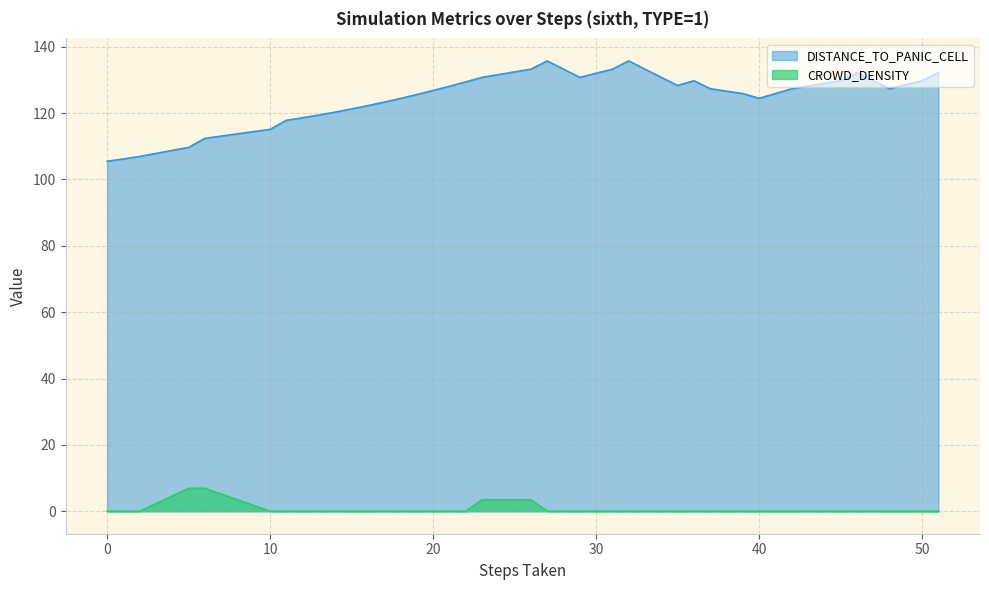

True or false: CROWD_DENSITY and DISTANCE_TO_PANIC_CELL intersect in this chart.

False